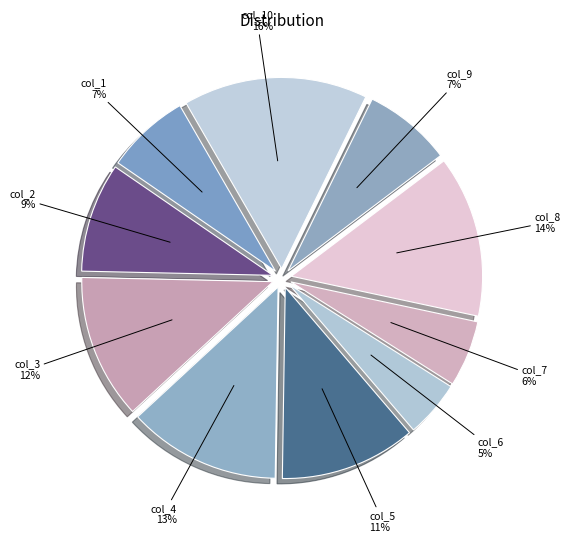

The col_1 slice represents 1% of the pie. True or false?

False